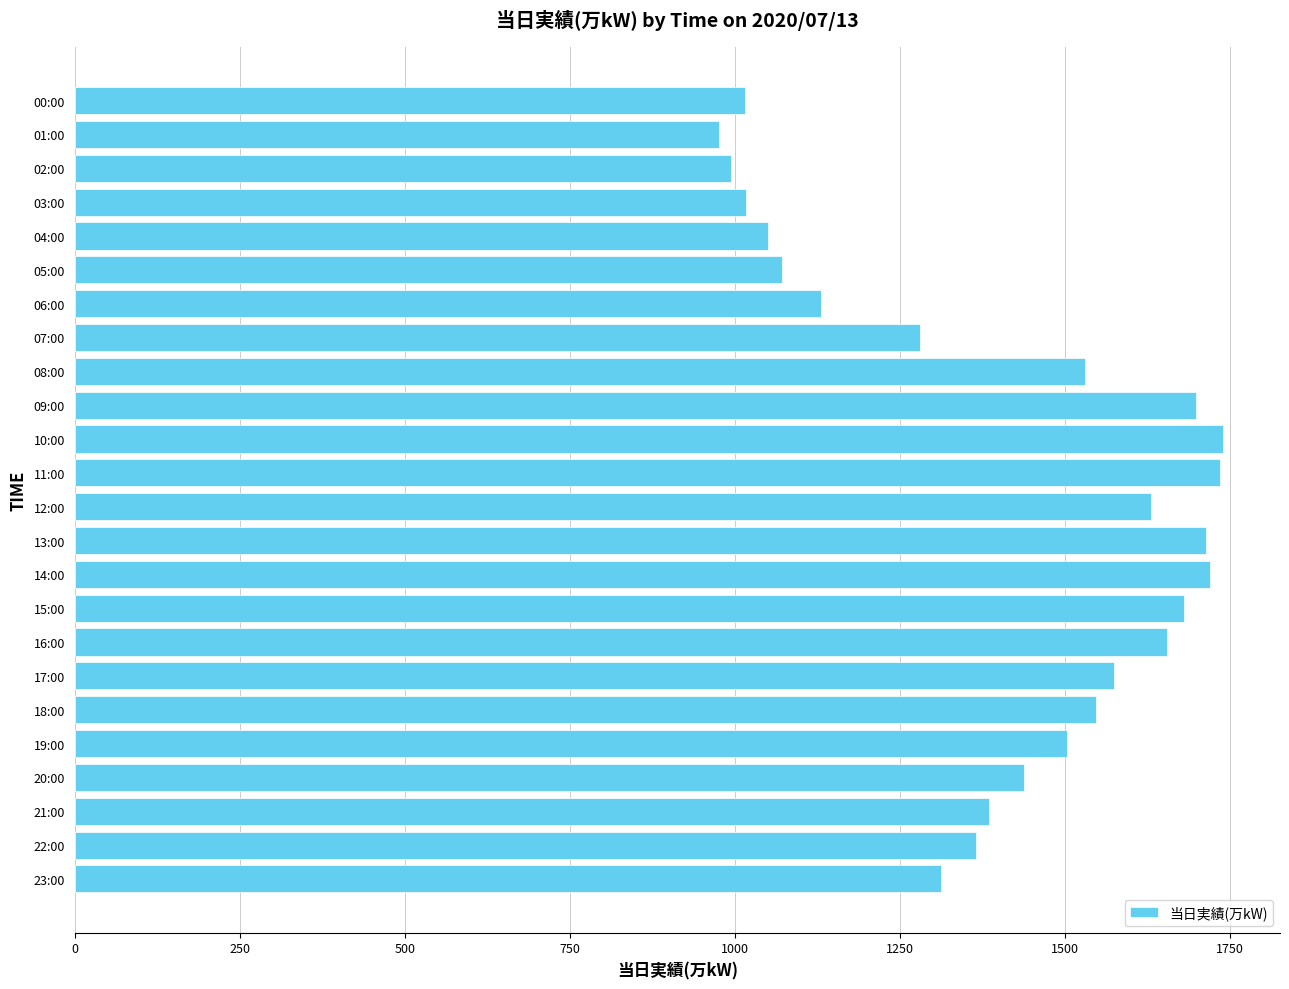

What is the approximate value at 10:00, to the nearest 10?

1740